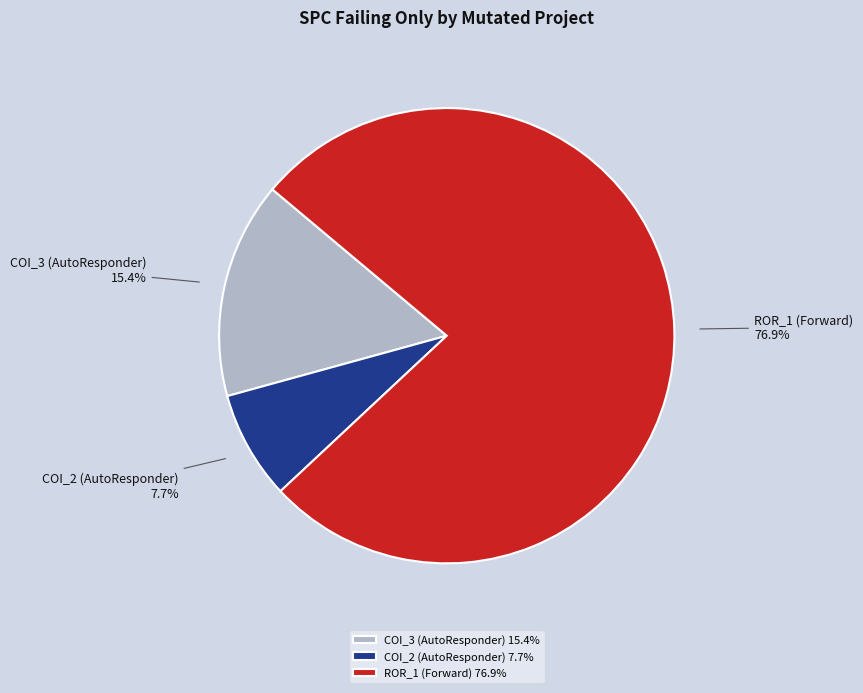

Does any single category account for the majority?

Yes